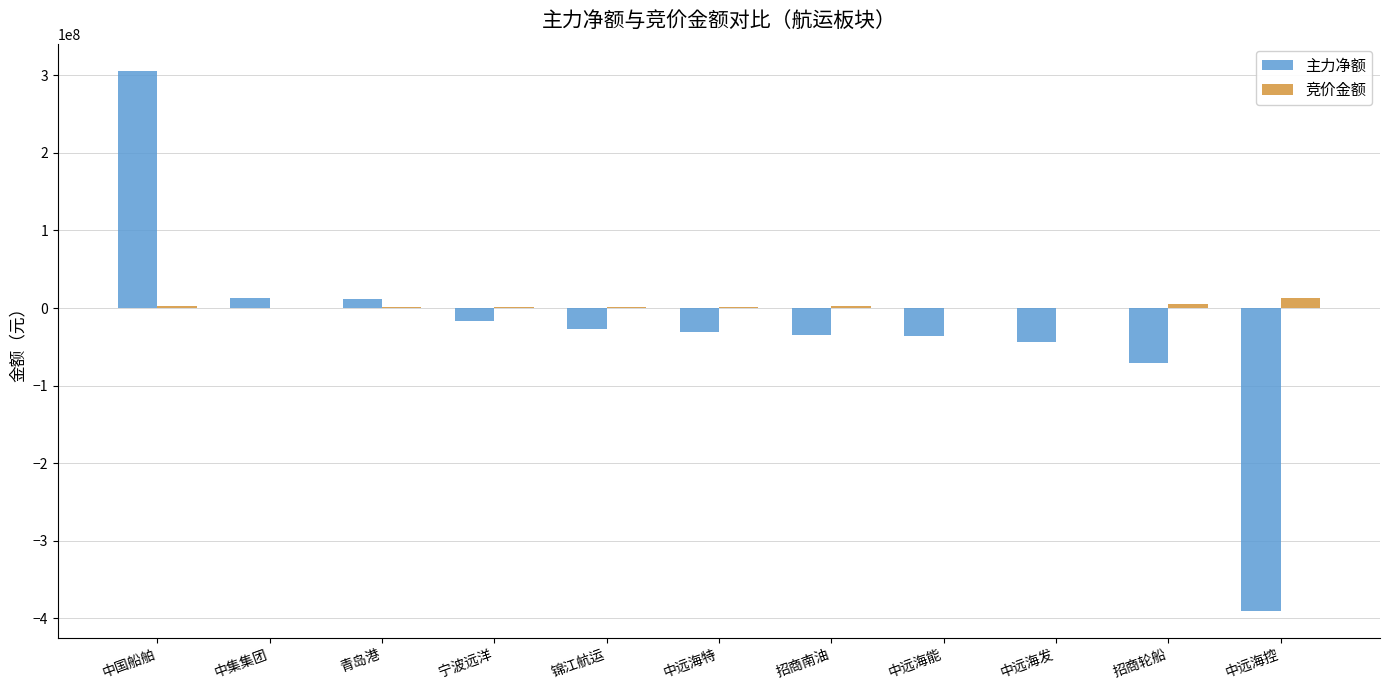

Is it true that 主力净额 equals -188108281 at 中远海控?

False